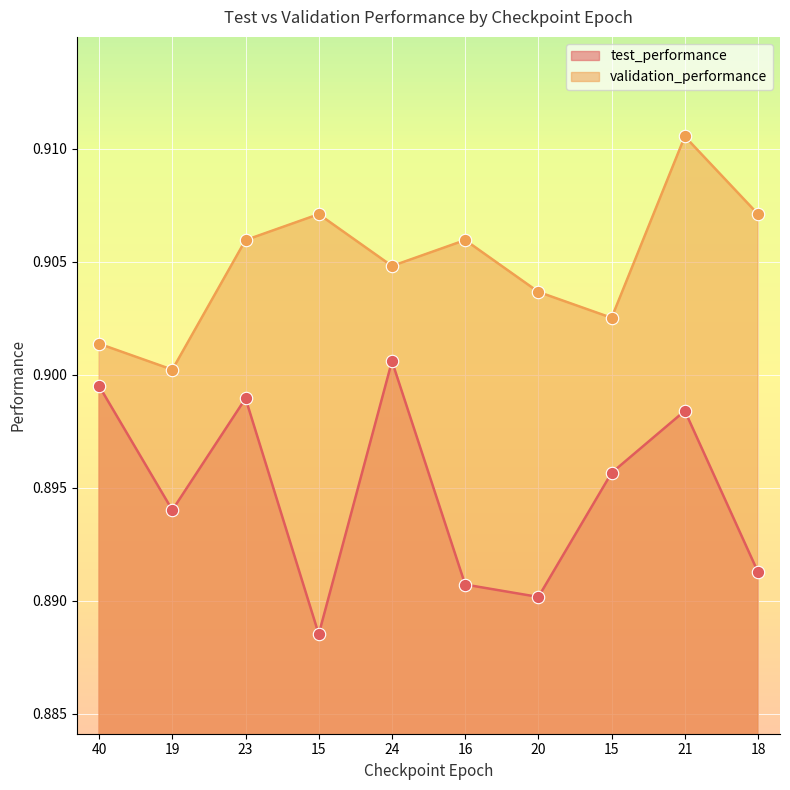

Which series has the largest total across all categories?

validation_performance